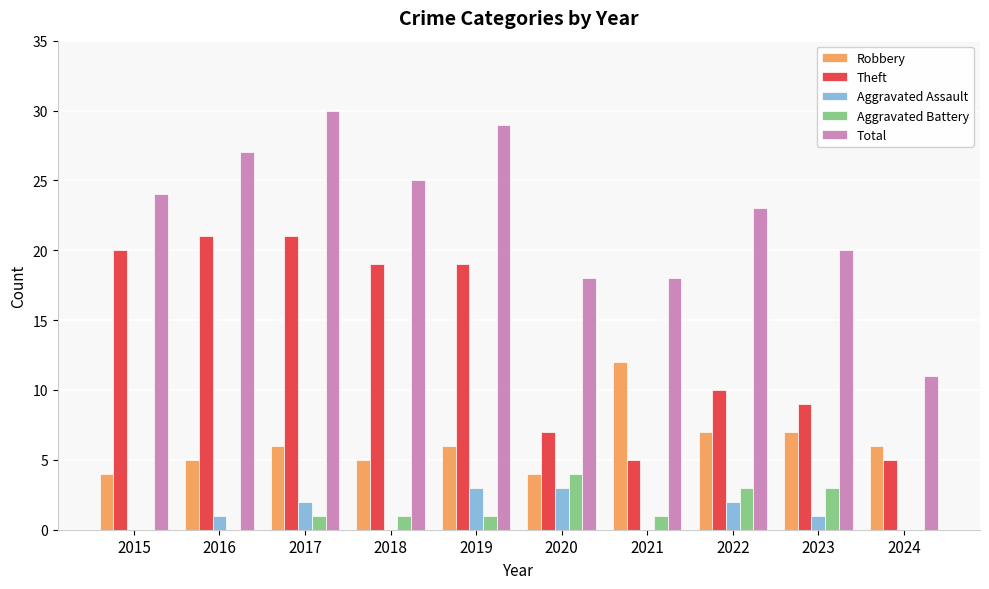

Count the number of categories in the chart.

10